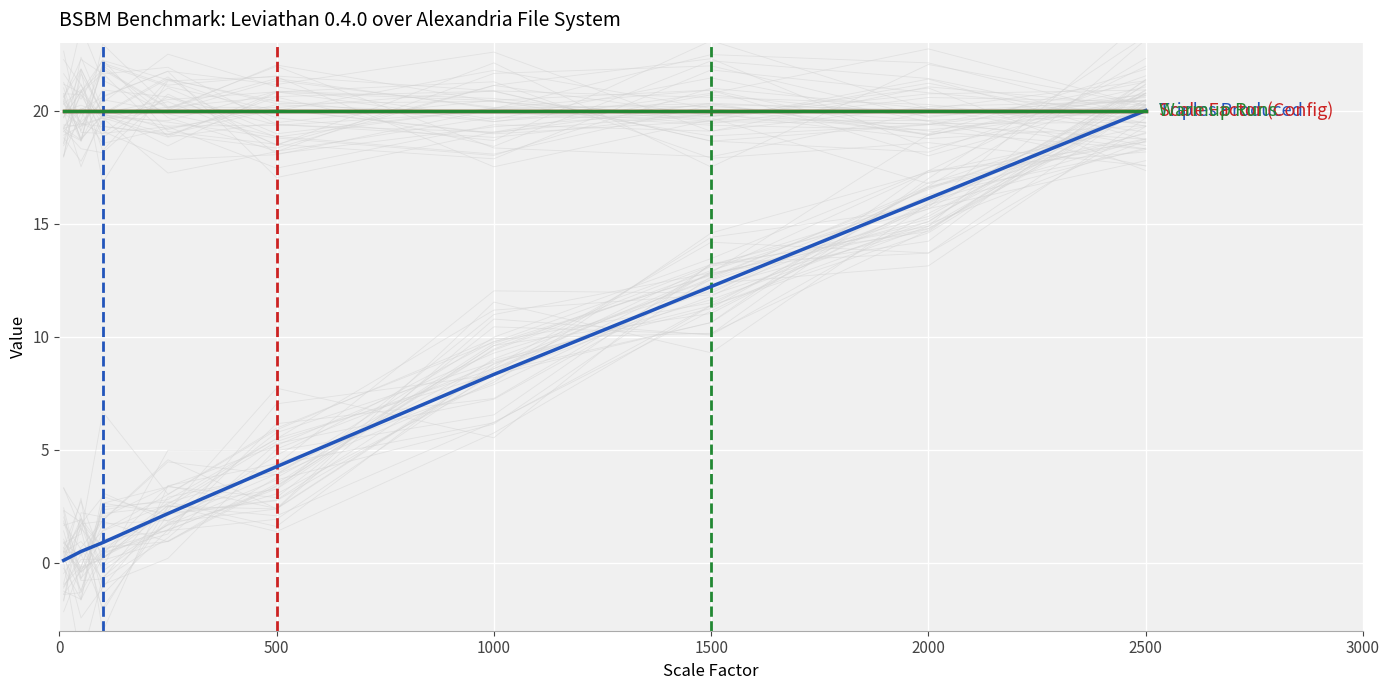

True or false: Triples Produced and Scale Factor (Config) intersect in this chart.

False